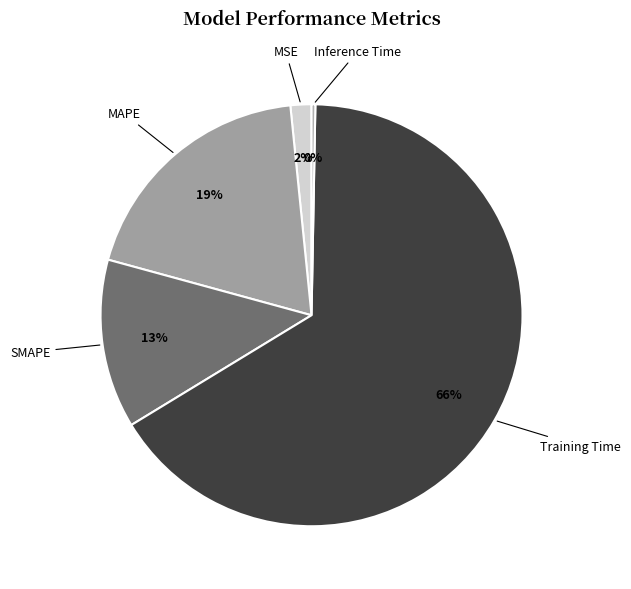

Which slice is the smallest?

Inference Time